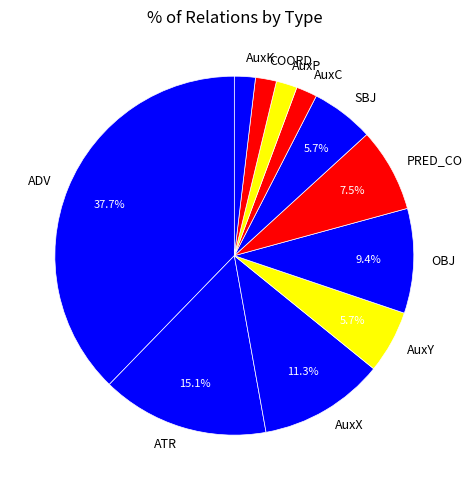

Does AuxP account for over 50% of the chart?

No